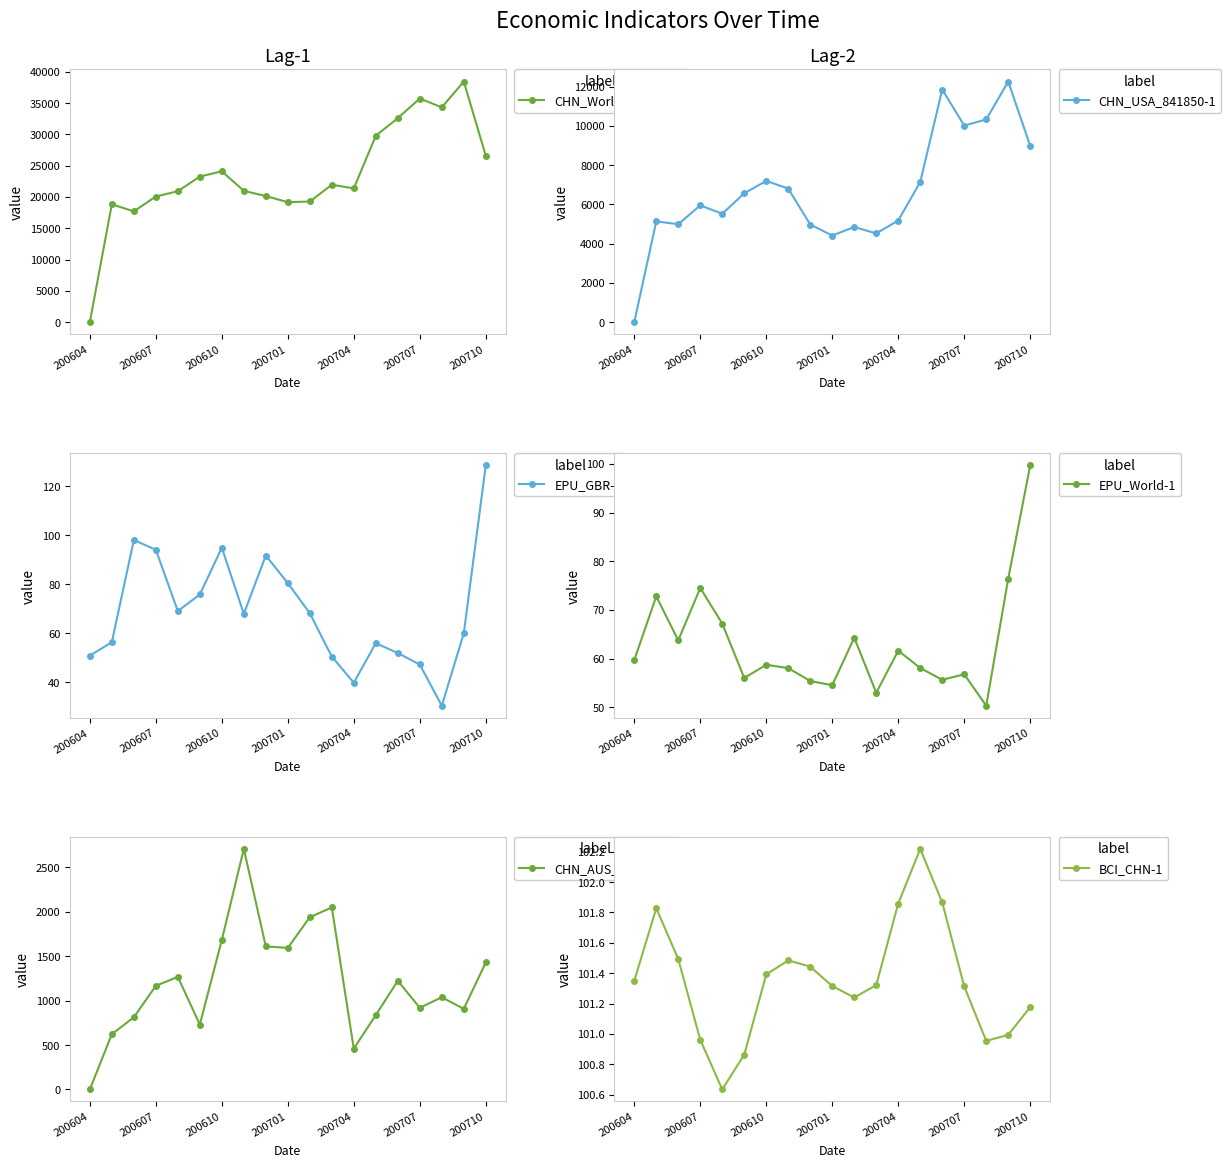

How many interior local valleys does the CHN_USA_841850-1 series have?

5